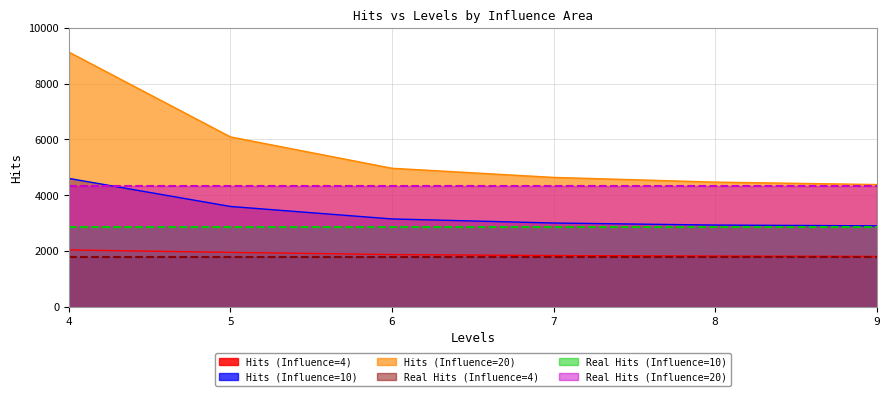

How many data points in Hits (Influence=10) are less than 3149?

3